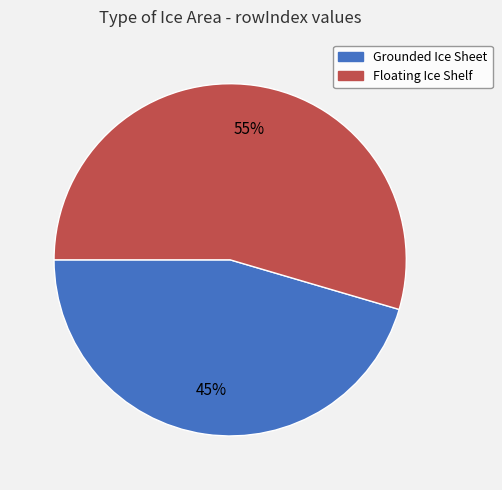

Is there a majority slice in this chart?

Yes